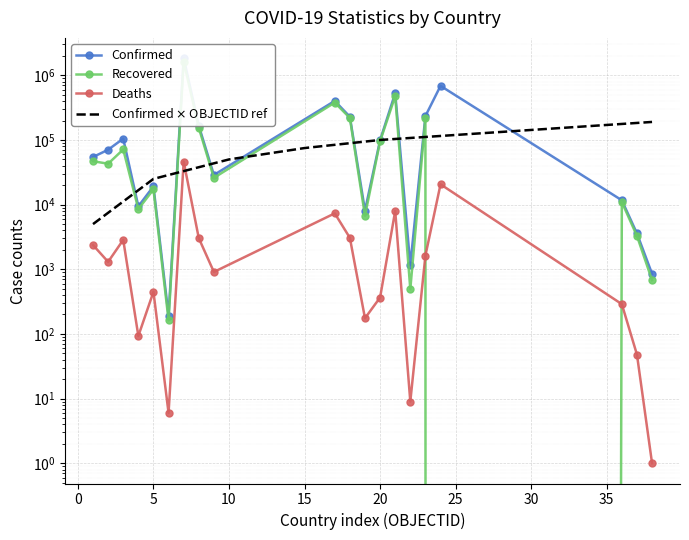

Is this an area chart (filled region under the line)?

No